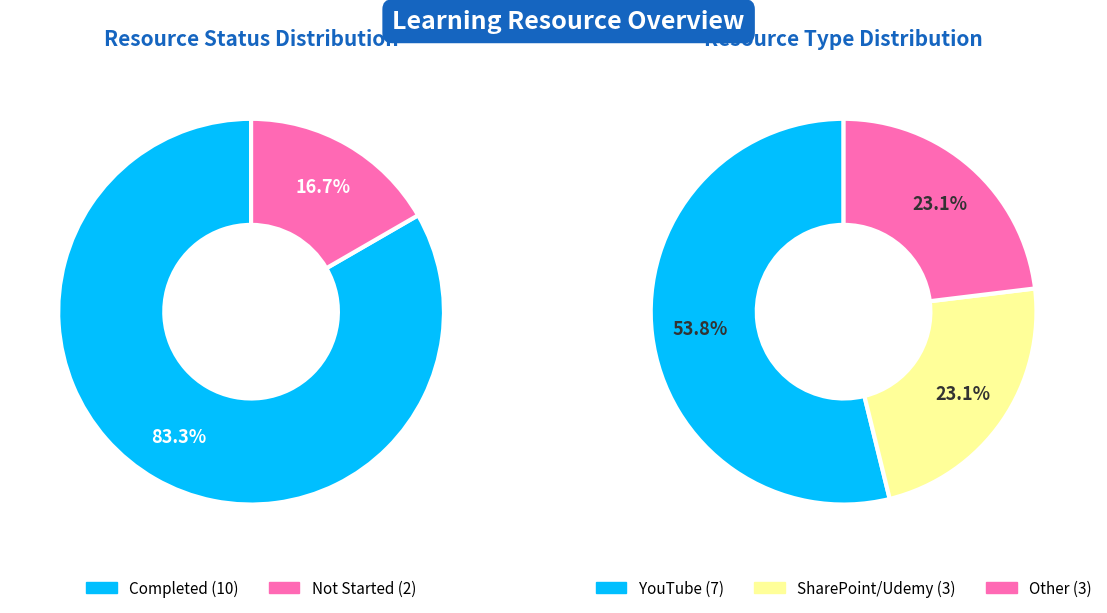

Is the sum of Not Started and Completed greater than half?

Yes